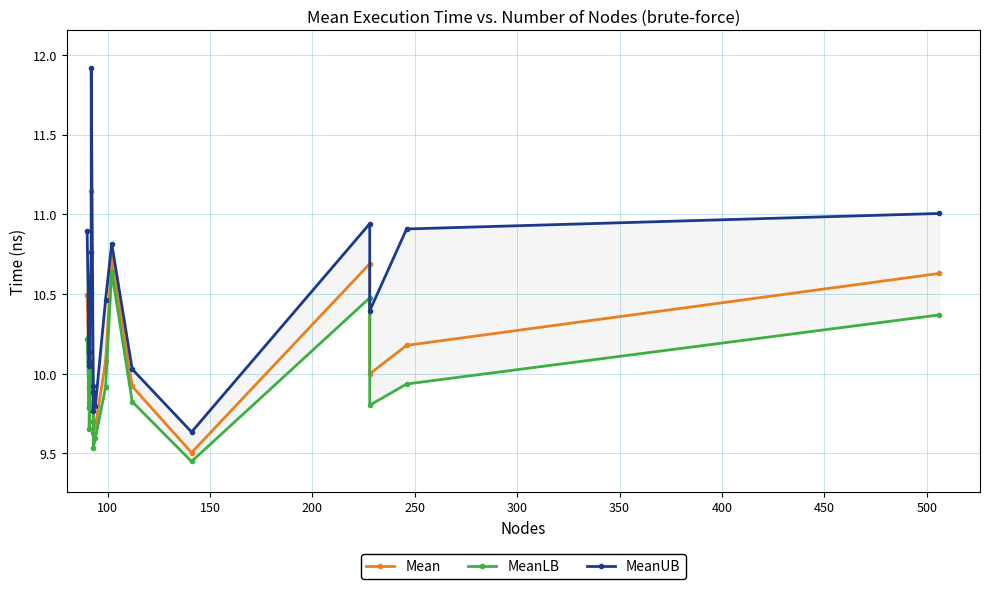

What is the difference between the Mean values at 400 and 100?

0.1